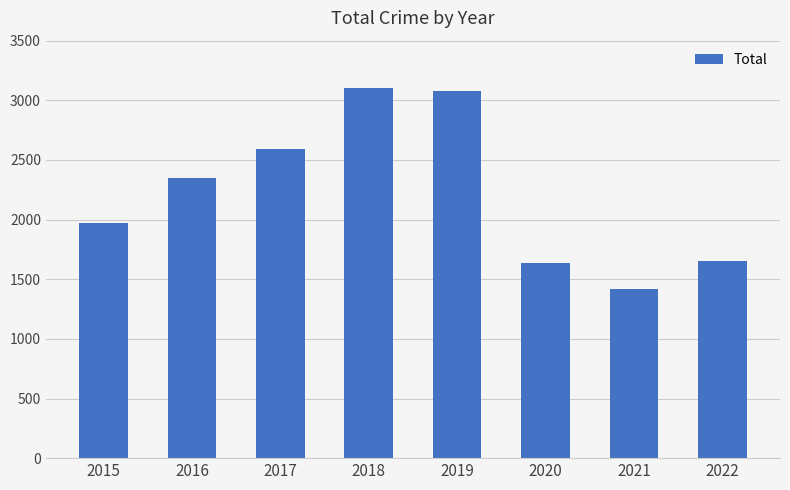

Reading left to right, transcribe all the data shown in this chart.

2015=1968	2016=2352	2017=2592	2018=3103	2019=3080	2020=1634	2021=1422	2022=1653